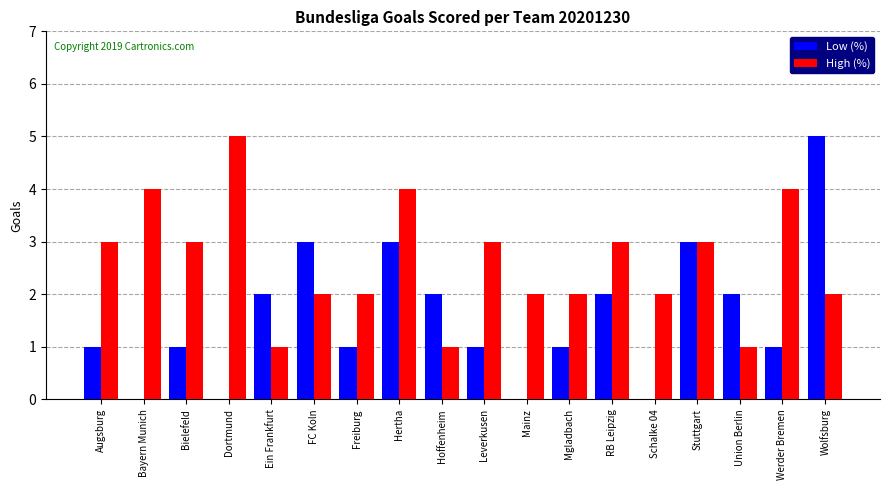

Count the Low (%) values in the range 1 to 2.

10